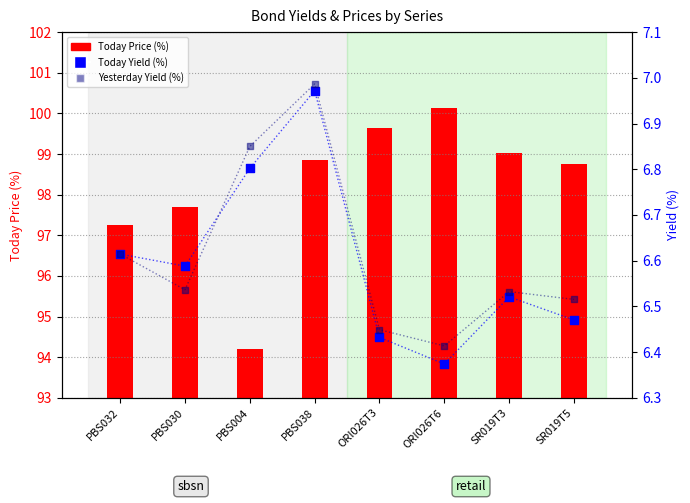

Which series has the widest spread of Y values?

Today Price (%)